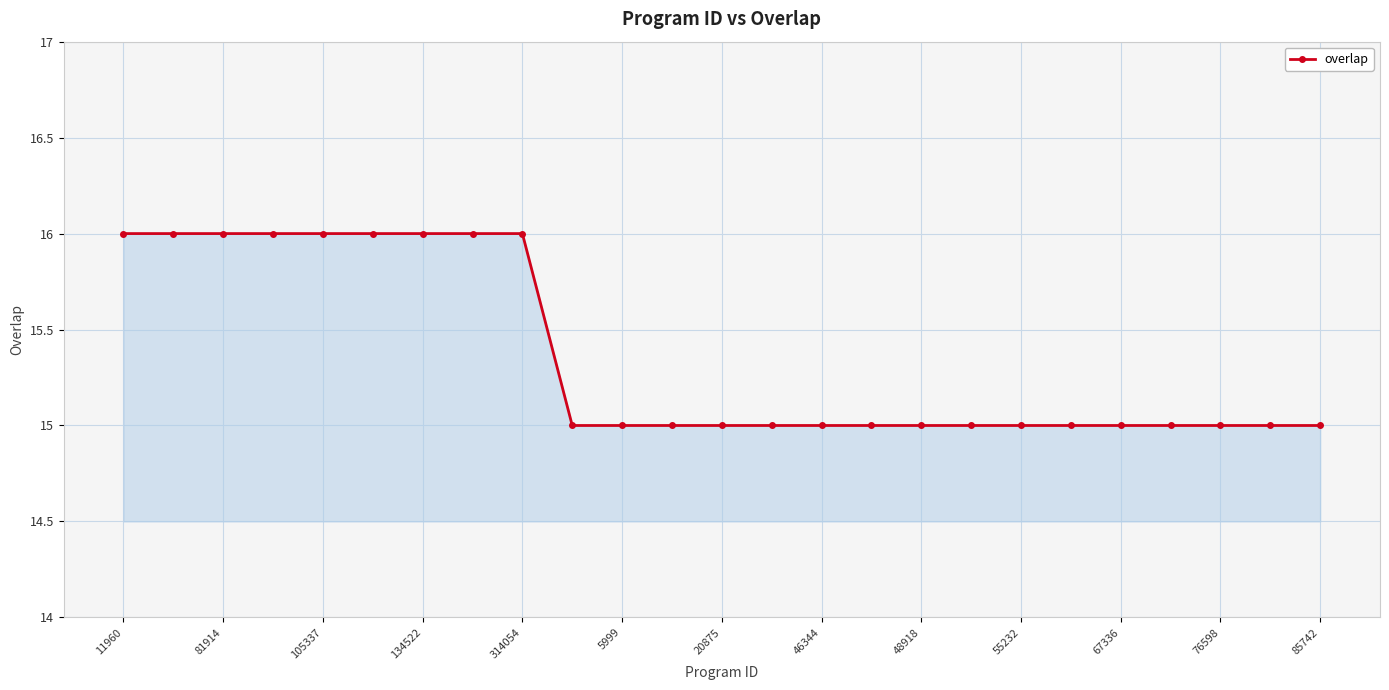

What is the average value?

15